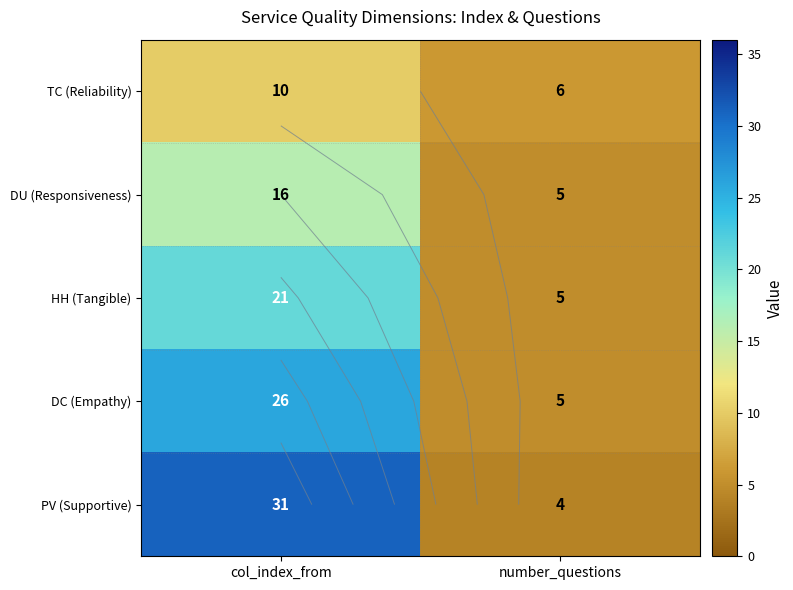

True or false: TC (Reliability) has a value of 14 at col_index_from.

False